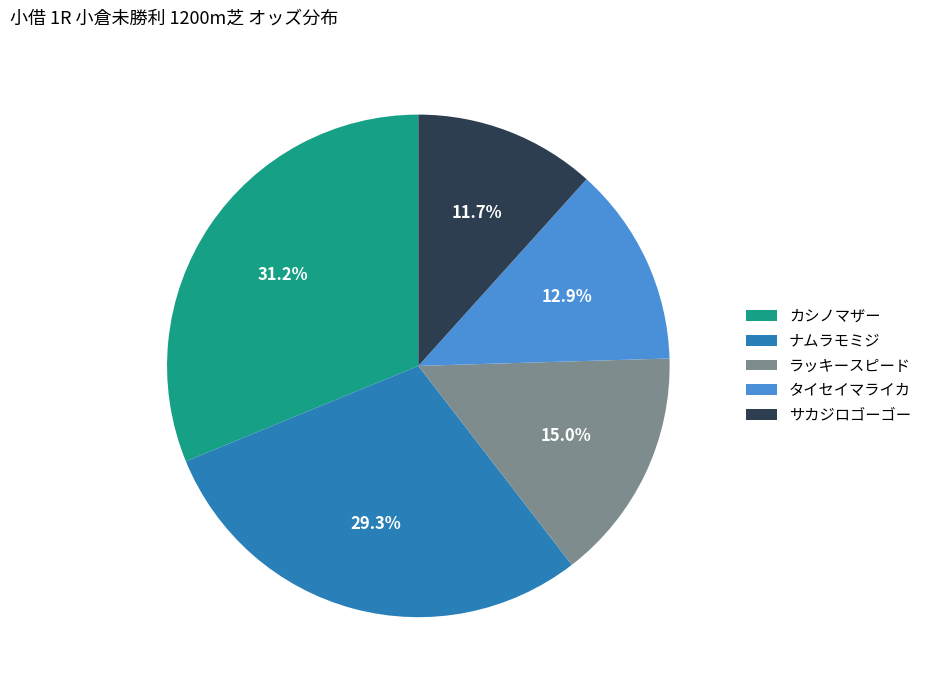

Is there any slice that represents more than half of the pie?

No